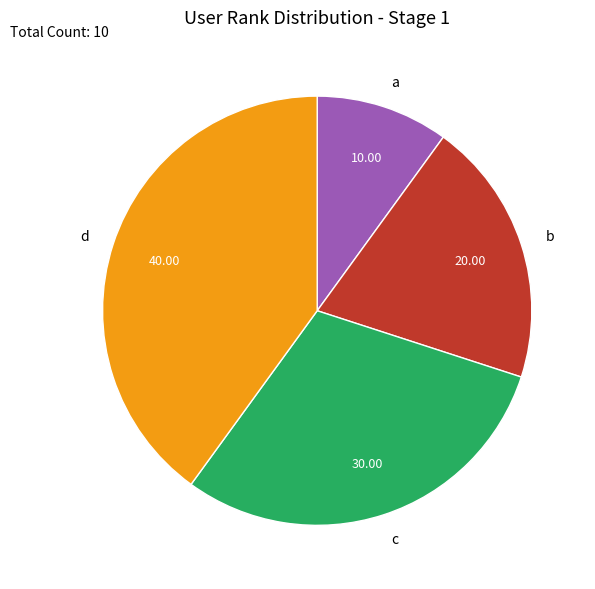

Is it true that a is 1% of the pie?

False